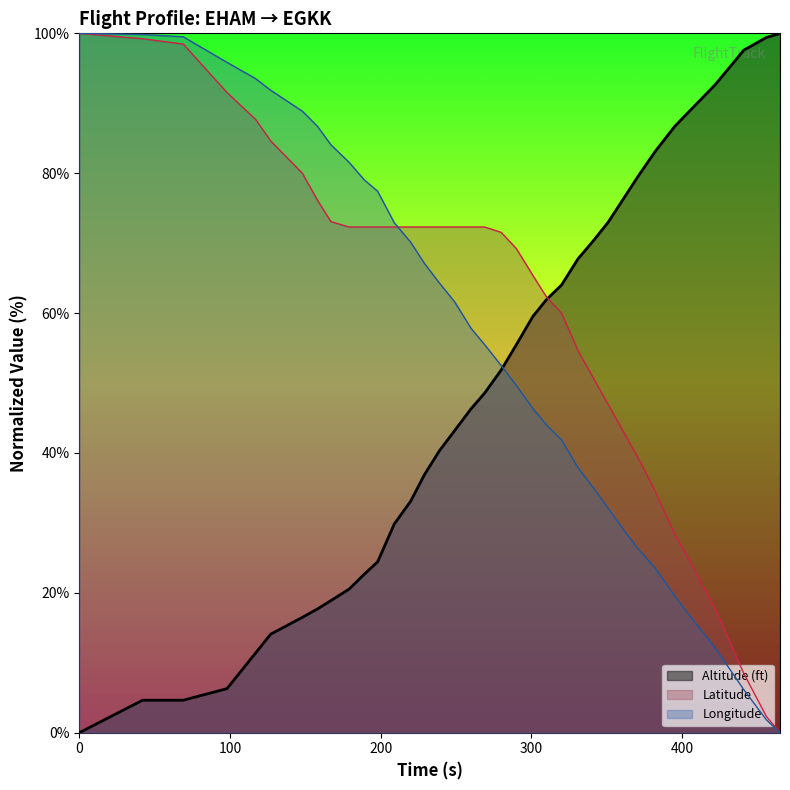

True or false: Longitude and Altitude (ft) cross at least once.

True